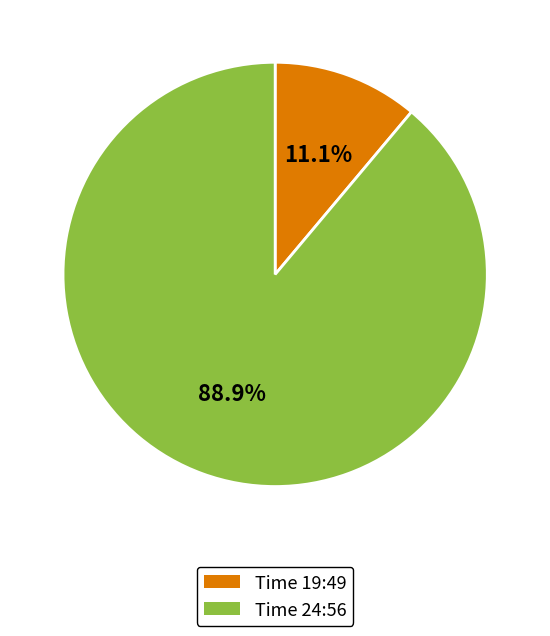

Is there any slice that represents more than half of the pie?

Yes